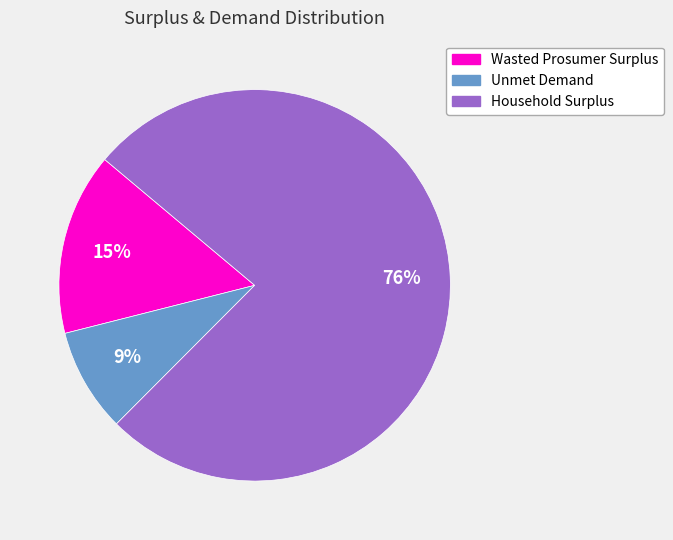

Between Household Surplus and Wasted Prosumer Surplus, which is larger?

Household Surplus